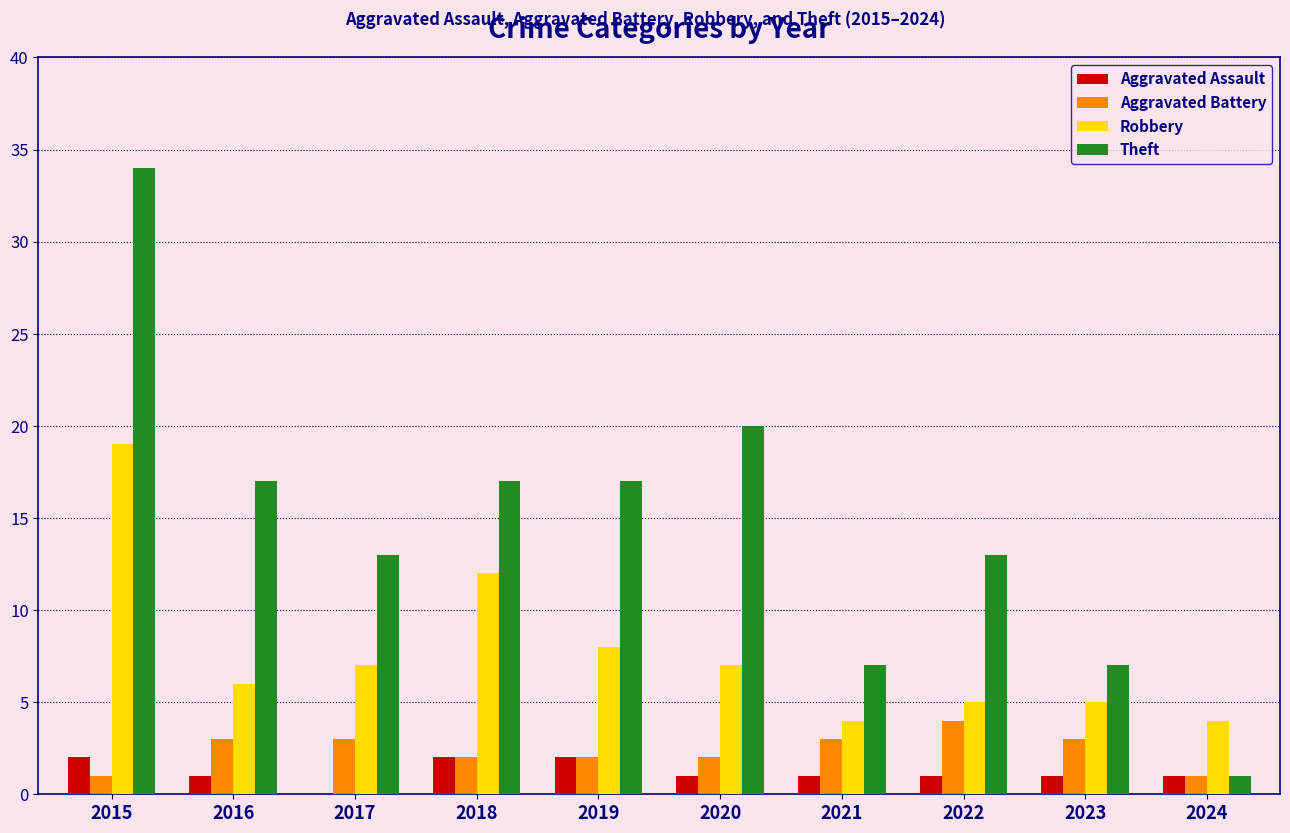

Between 2019 and 2024, which series saw the biggest shift?

Theft